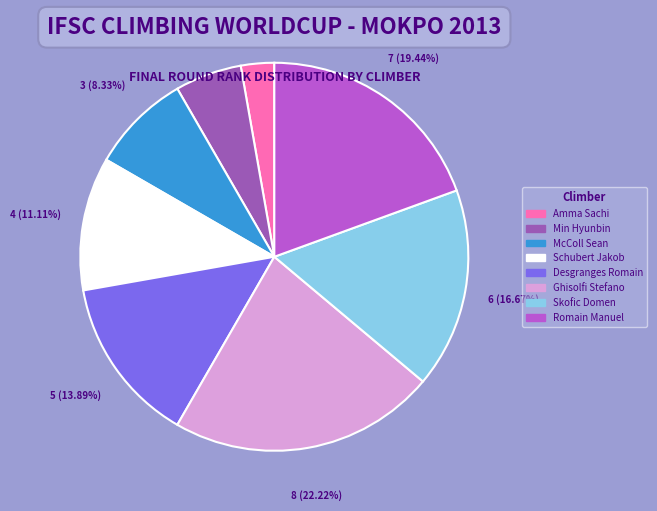

Does any single category account for the majority?

No